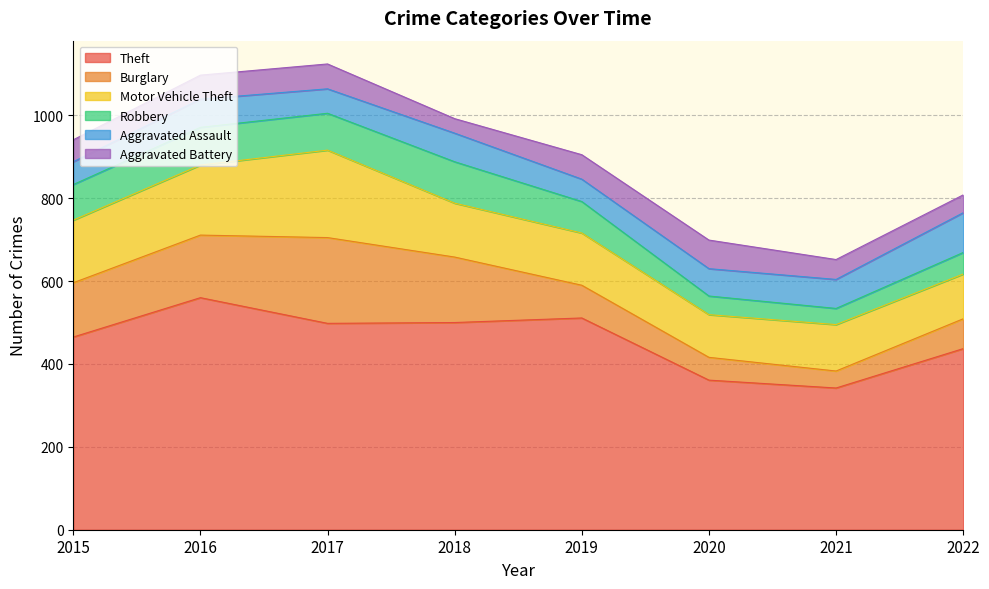

Which series has the largest total across all categories?

Theft